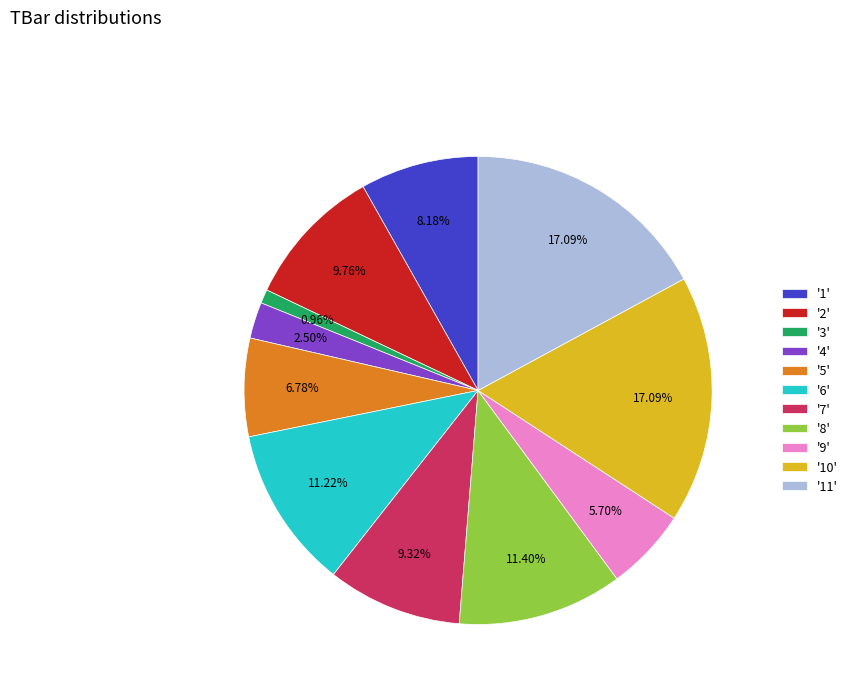

Is there a majority slice in this chart?

No